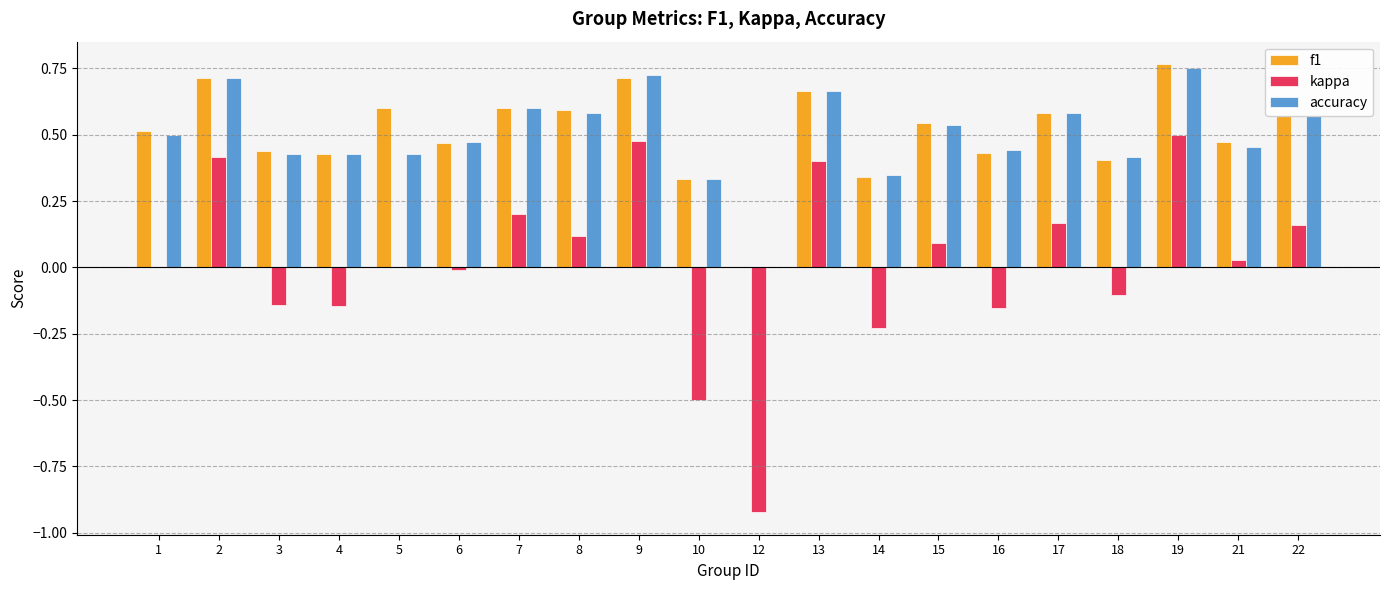

Between 3 and 14, which series saw the biggest shift?

f1